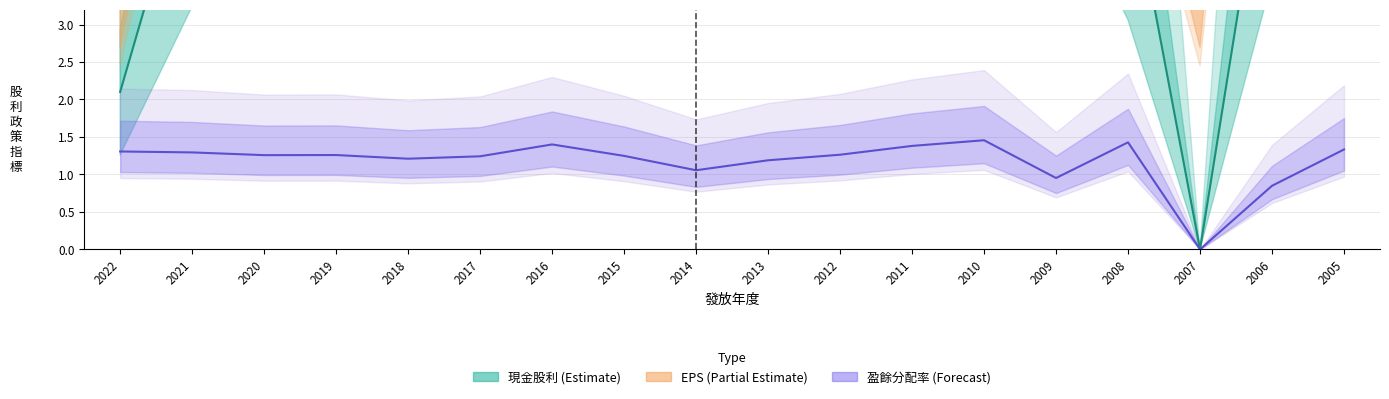

True or false: EPS and 盈餘分配率 cross at least once.

False